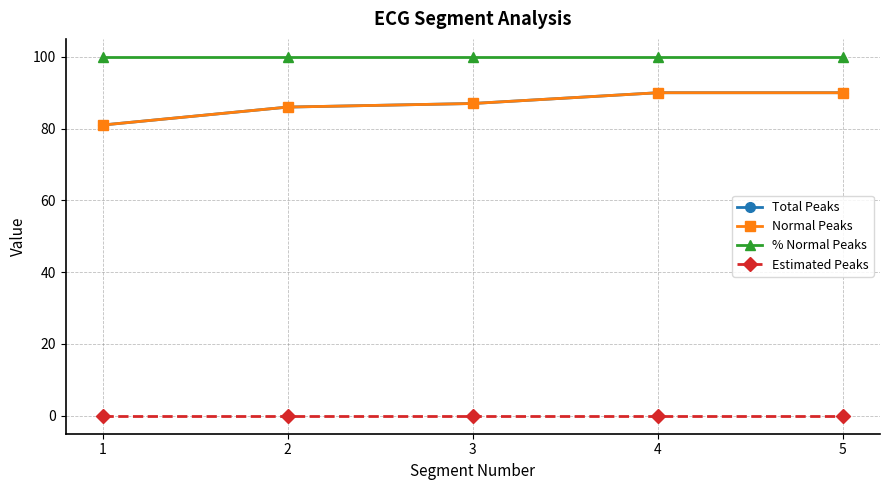

Reading left to right, extract all data points from this chart.

Total Peaks: 81	86	87	90	90
Normal Peaks: 81	86	87	90	90
% Normal Peaks: 100	100	100	100	100
Estimated Peaks: 0	0	0	0	0